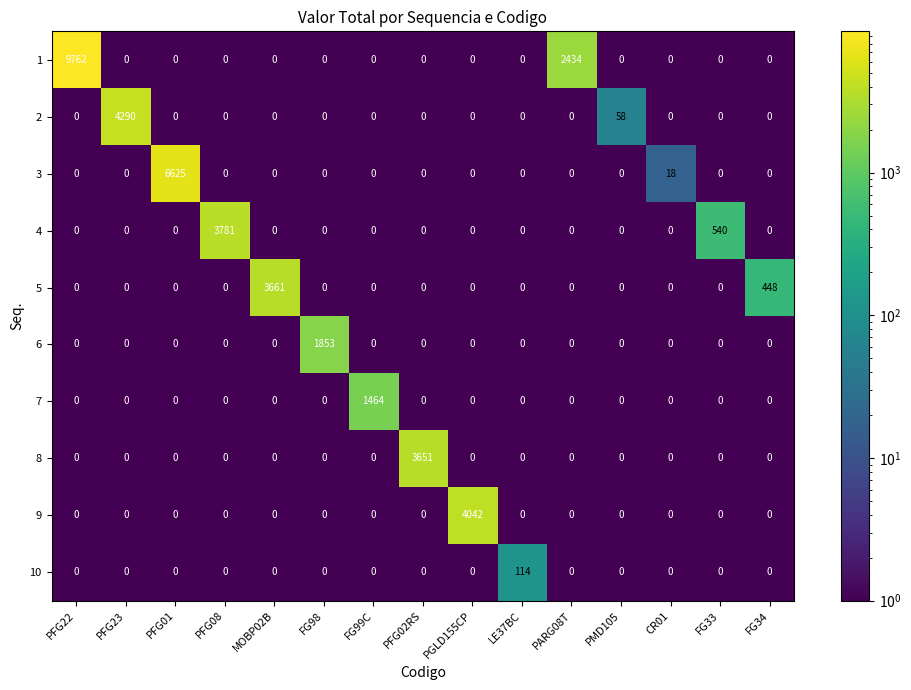

What is the maximum value for 6?

1853